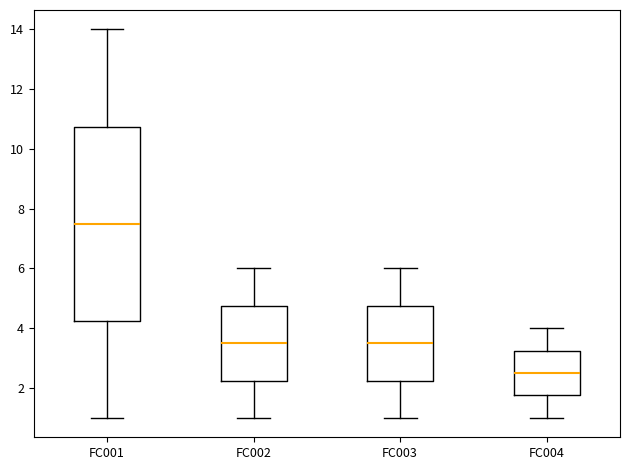

Where does the lower whisker of the box for FC001 end on the y-axis? The values are not printed on the chart, so give them approximately, as read against the axis.

1.0